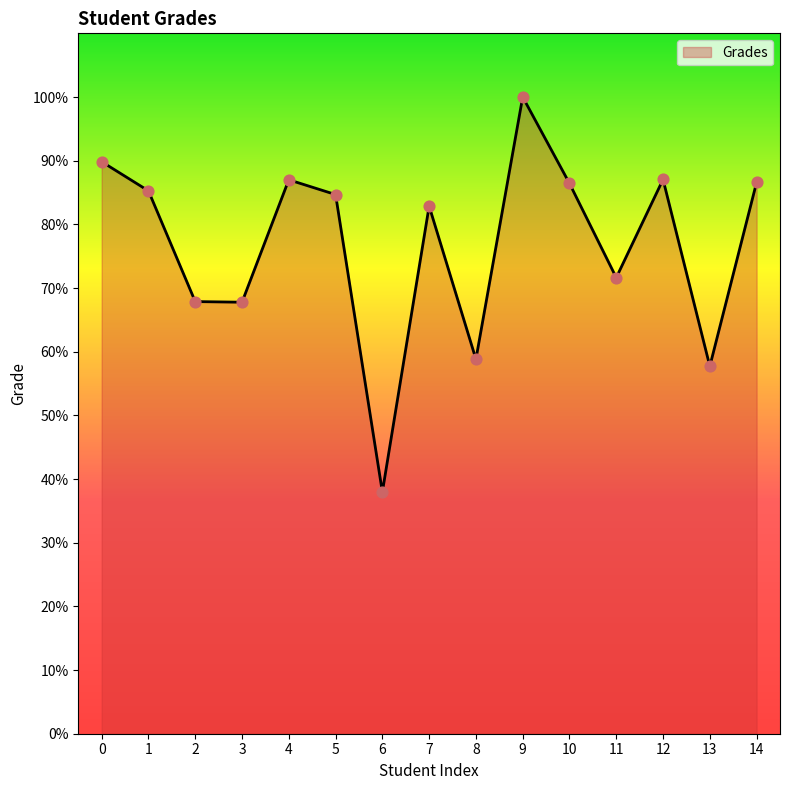

What is the ratio of the value at 8 to the value at 11?

0.8